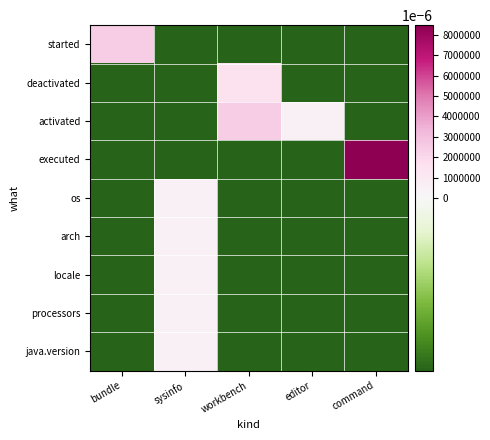

Which label corresponds to the largest value in the chart?

command